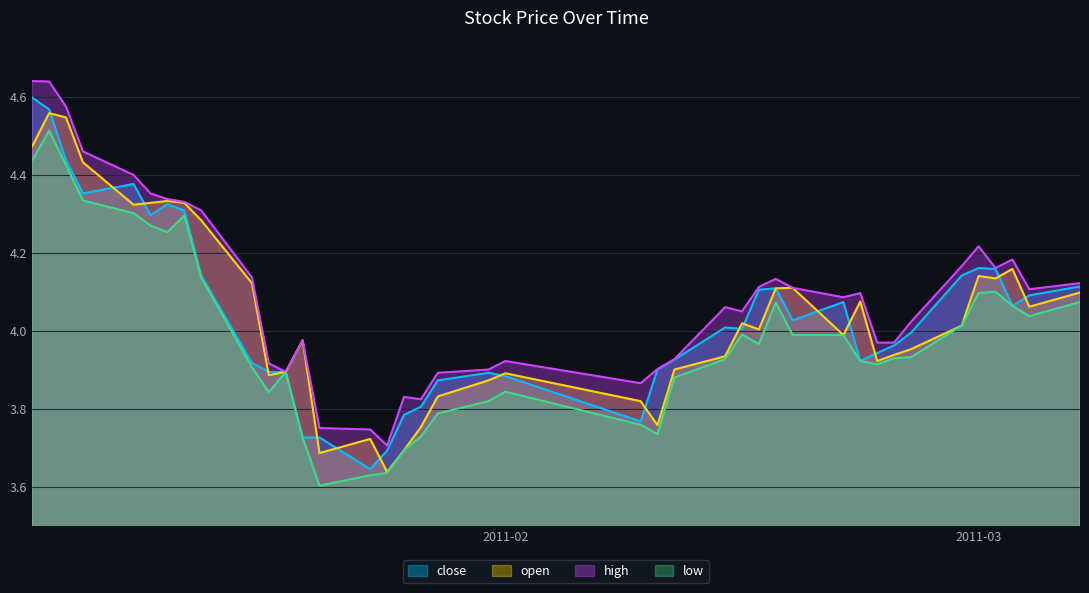

What is the difference between the maximum and minimum values in the open series?

0.9